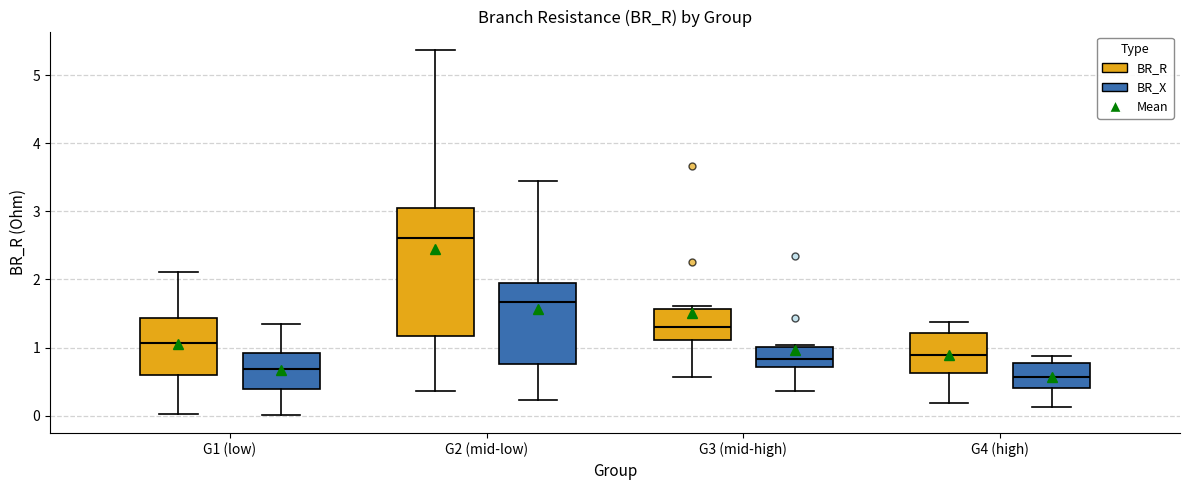

Comparing the boxes themselves (not the whiskers), which one is the tallest?

G2 (mid-low) (BR_R)